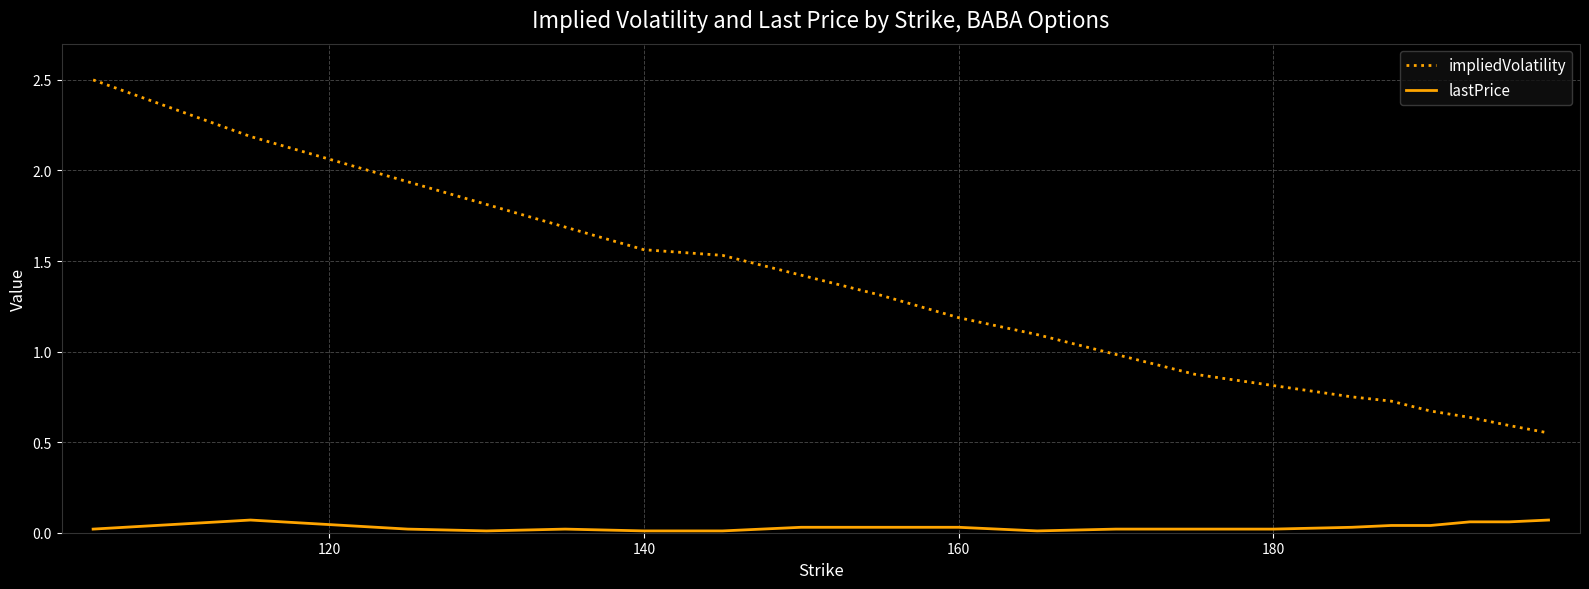

Which series has the largest total across all categories?

impliedVolatility